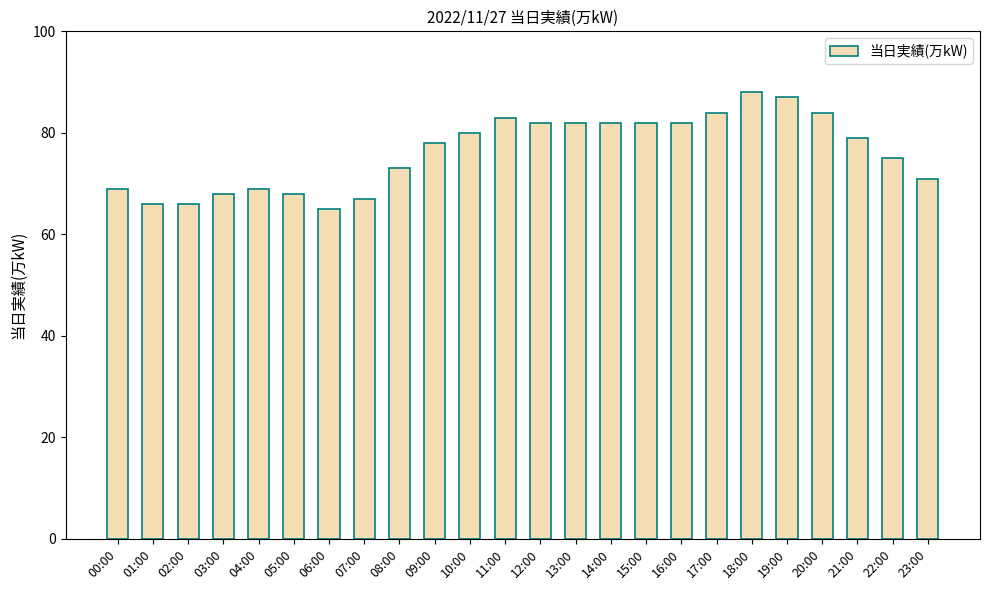

What is the value of the 9th bar from the left?

73